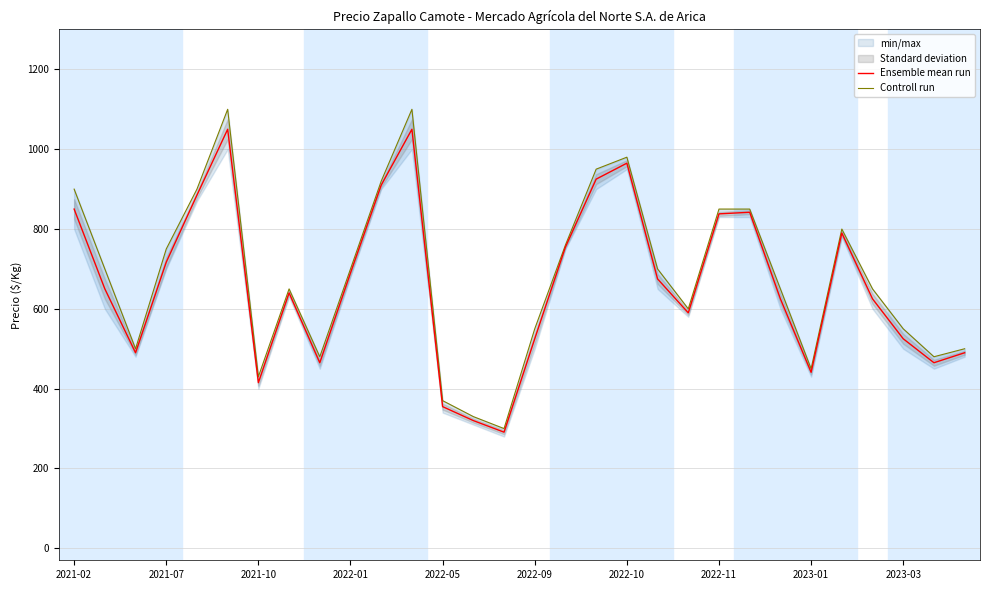

At which label does Controll run first exceed 700?

2021-02